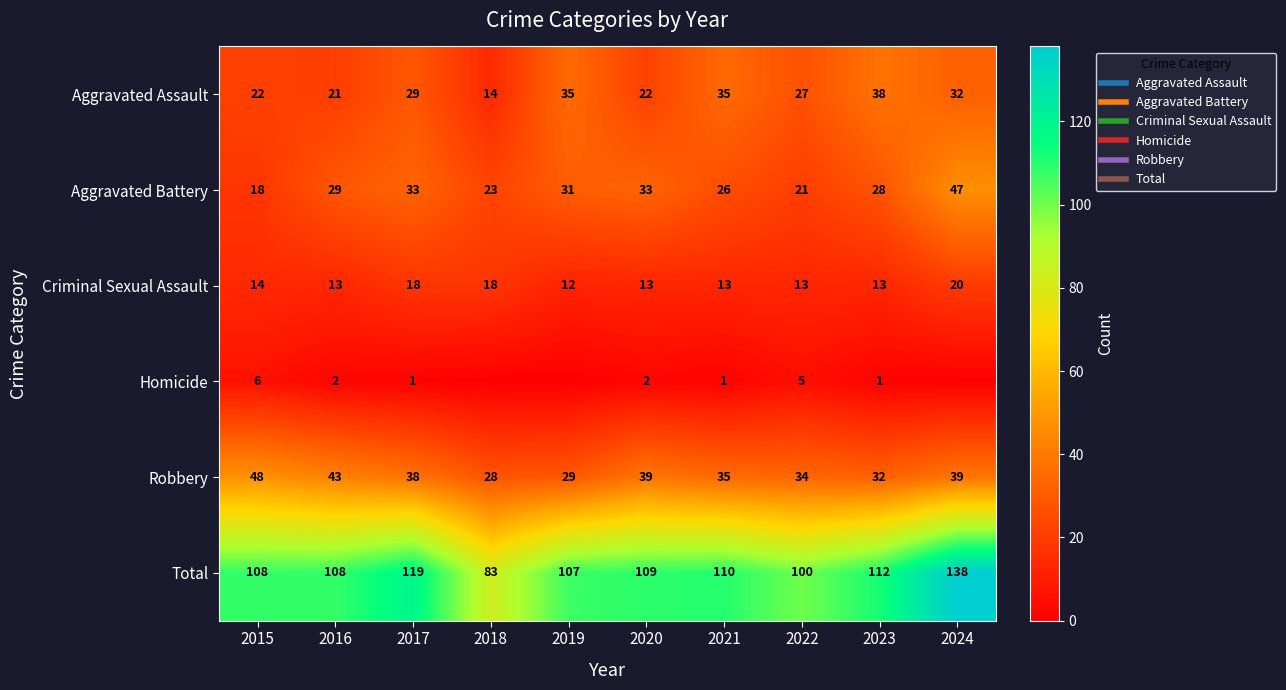

Which series has the widest spread of values?

Total